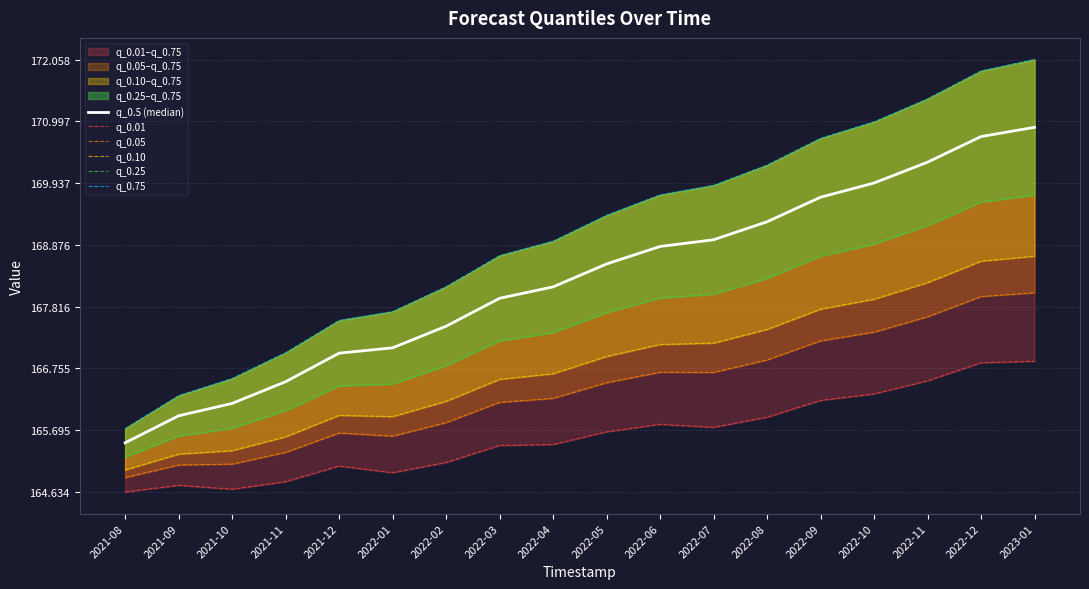

At which category is the sum across all series the highest?

2023-01